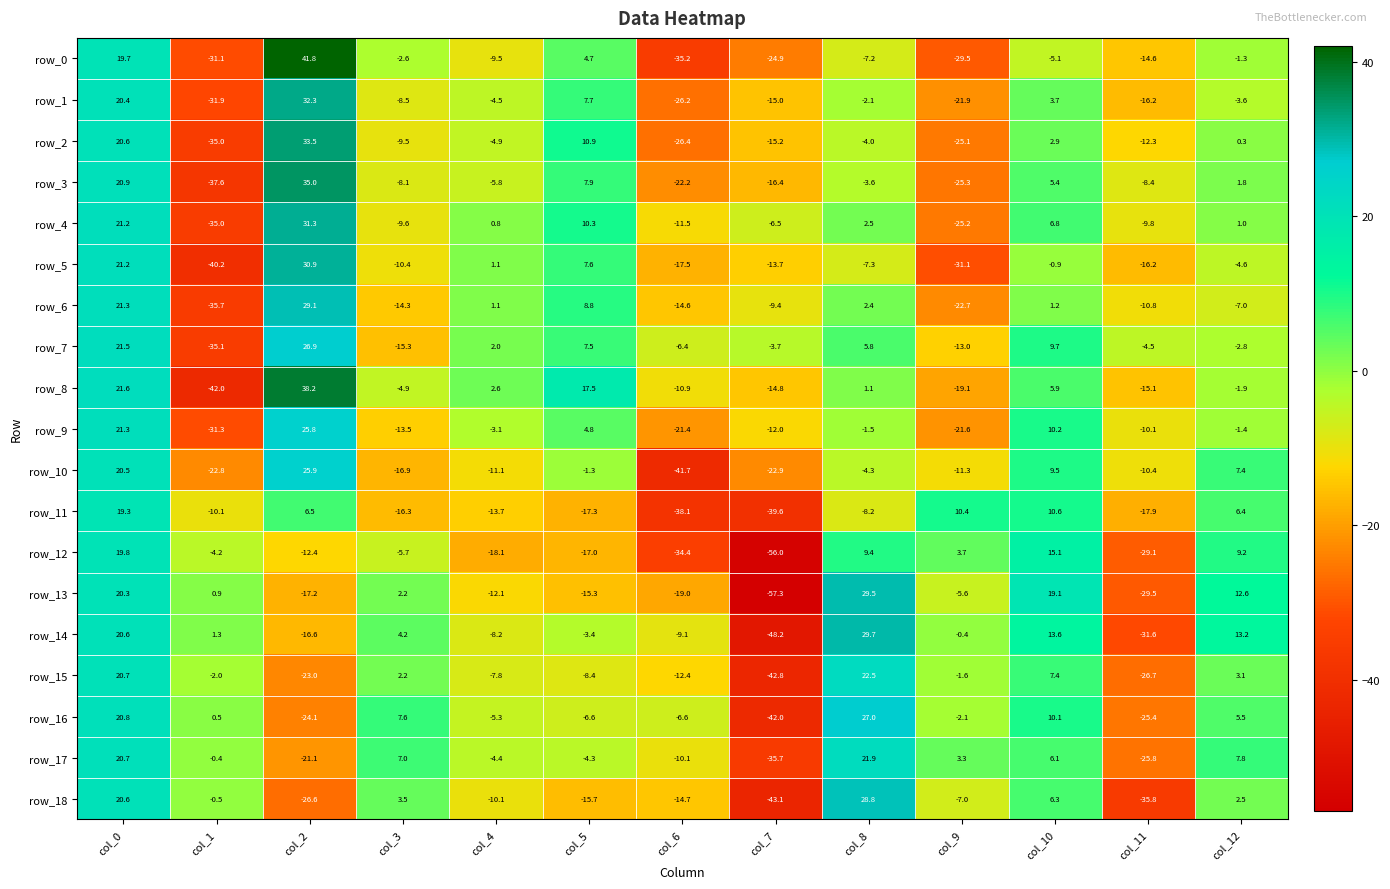

Rank the series at col_6 from highest to lowest value.

row_7, row_16, row_14, row_17, row_8, row_4, row_15, row_6, row_18, row_5, row_13, row_9, row_3, row_1, row_2, row_12, row_0, row_11, row_10